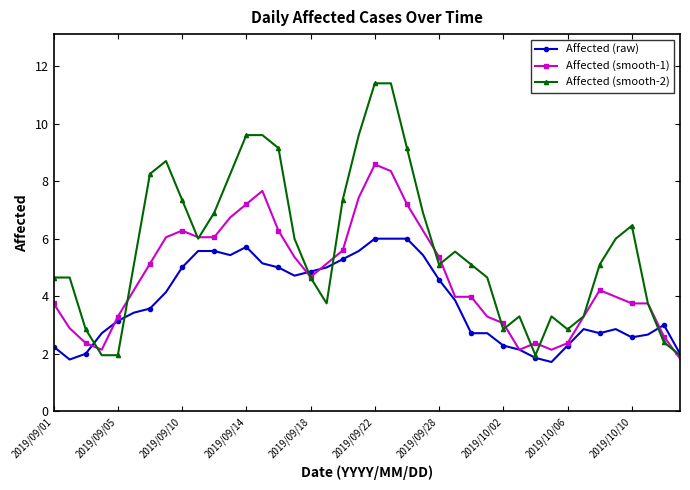

What is the value of the Affected (smooth-2) point at the 20th from the left?

9.6